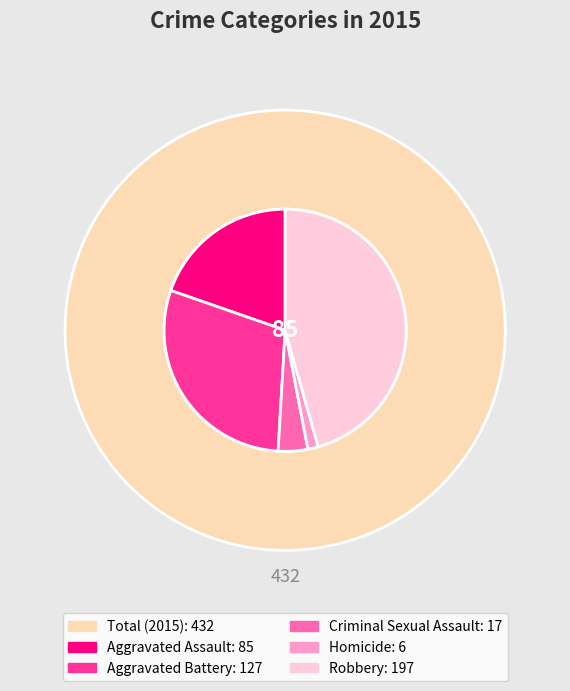

To the nearest percent, what is the difference between the largest and smallest slice percentages?

44%